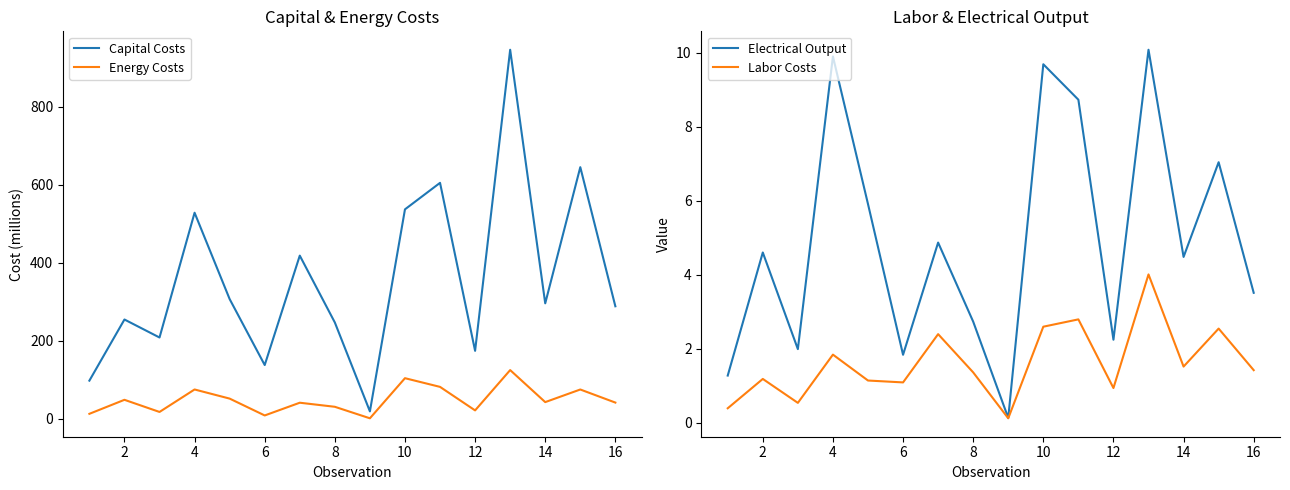

What is the difference between the second highest and second lowest values in the Electrical Output series?

8.6